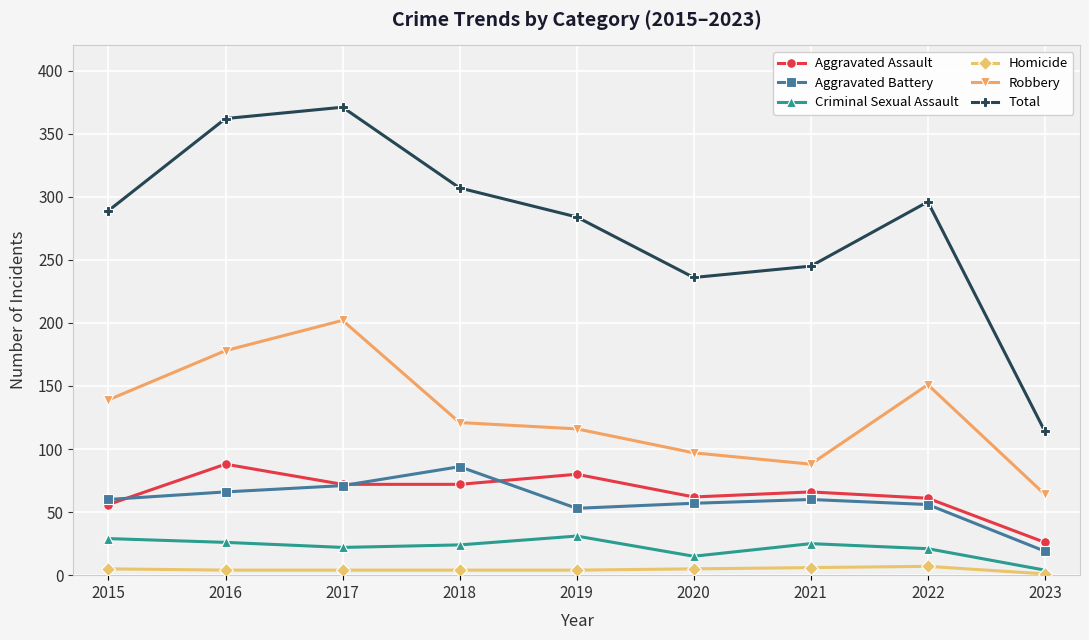

True or false: Total and Robbery intersect in this chart.

False